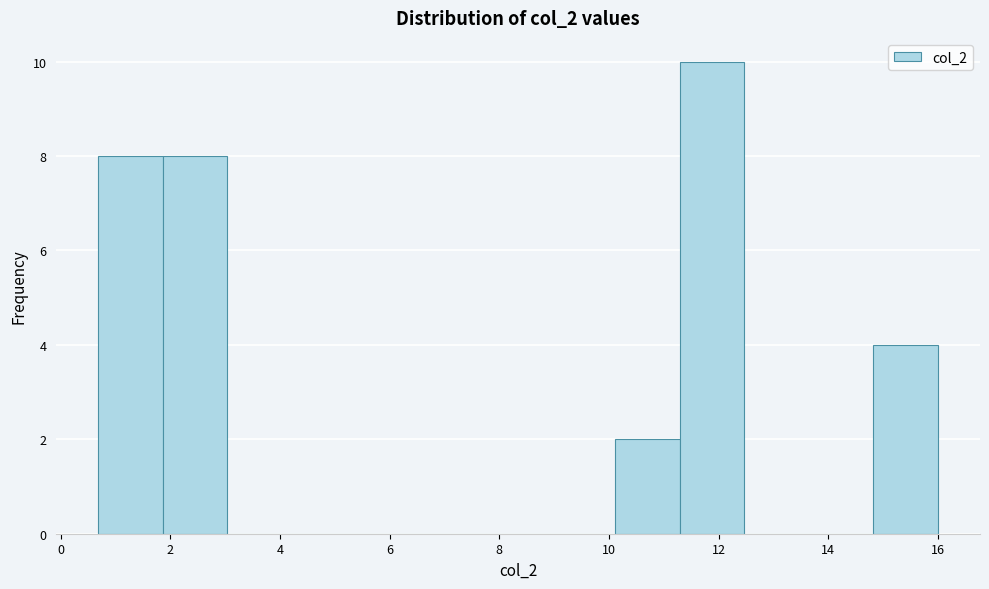

How tall is the bar that spans 14.8 to 16.0 on the x-axis? Neither the bar edges nor the heights are printed on the chart, so give them approximately, as read against the axes.

4